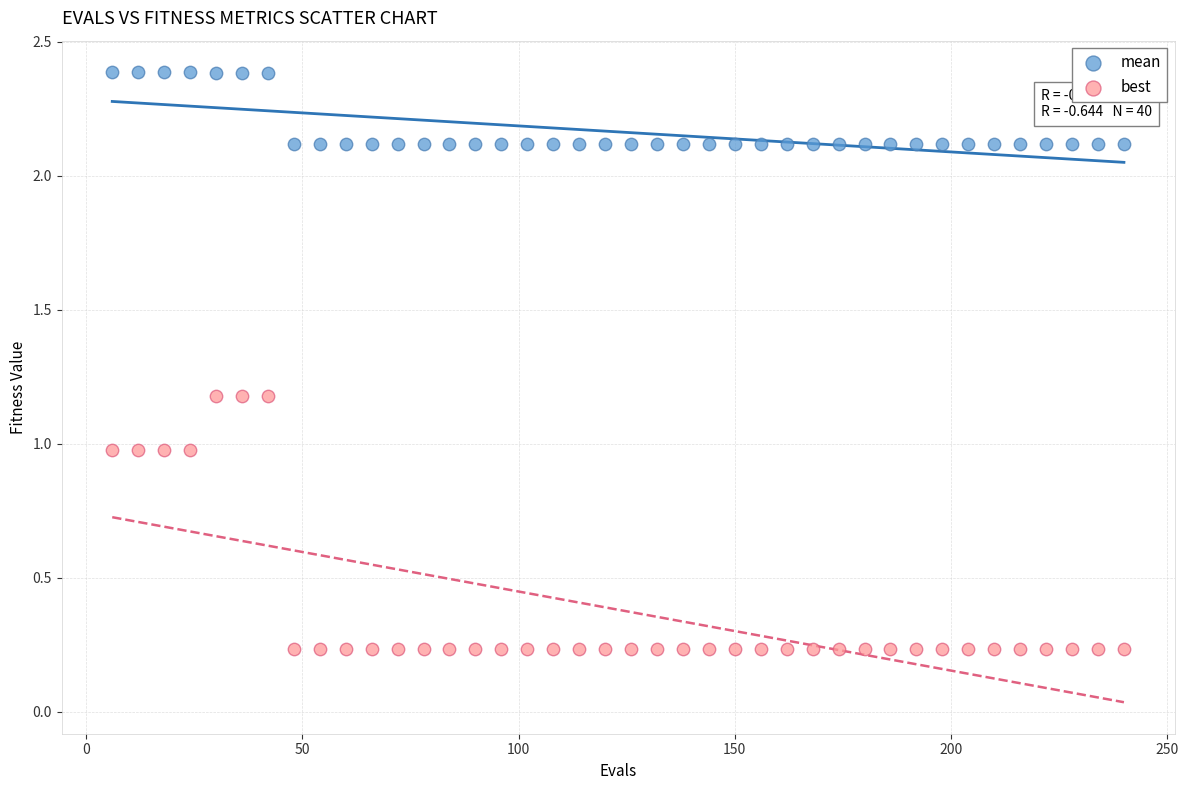

Which series reaches the maximum Y coordinate?

mean